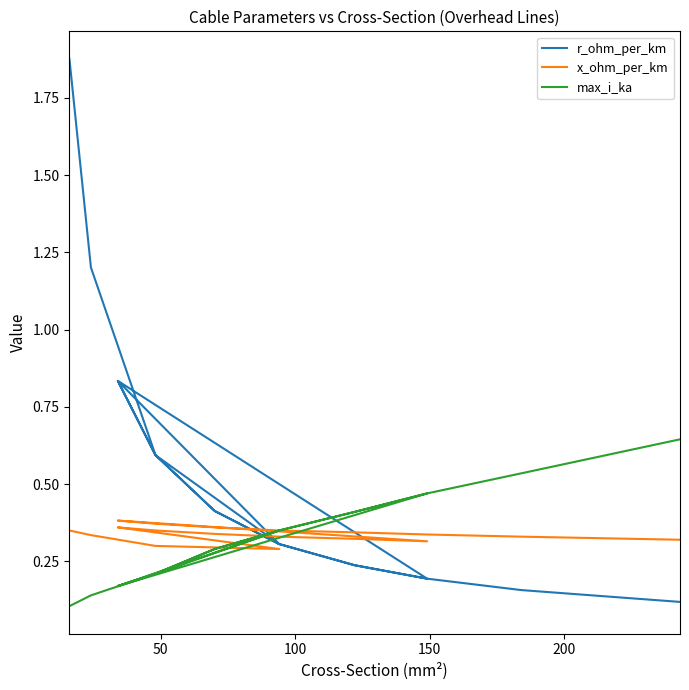

What is the label of the 16th point from the right?

100